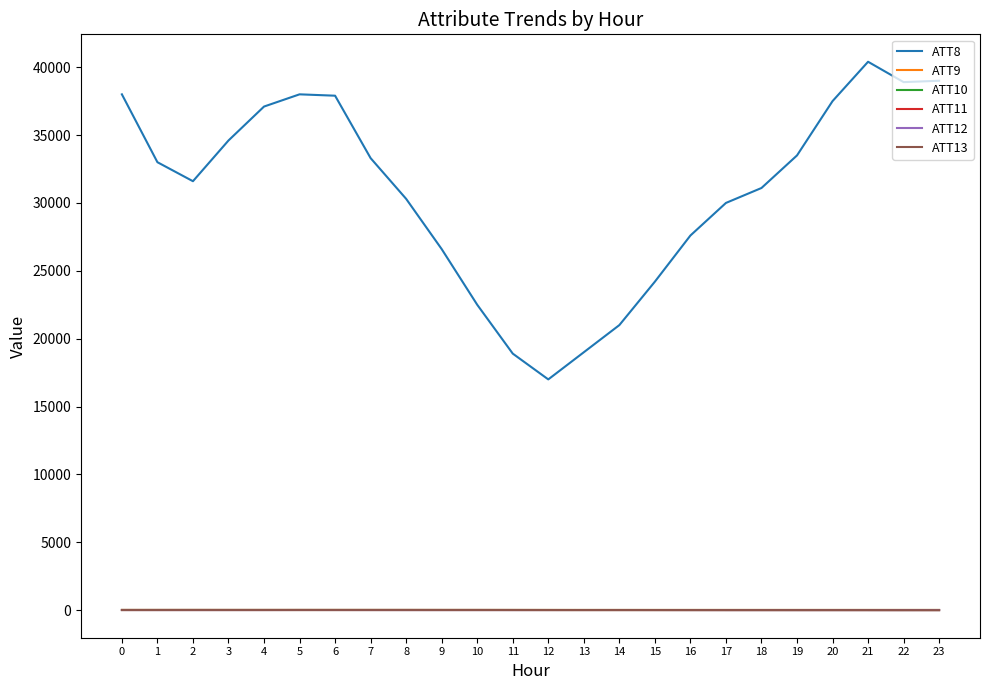

How many interior local peaks does the ATT8 series have?

2